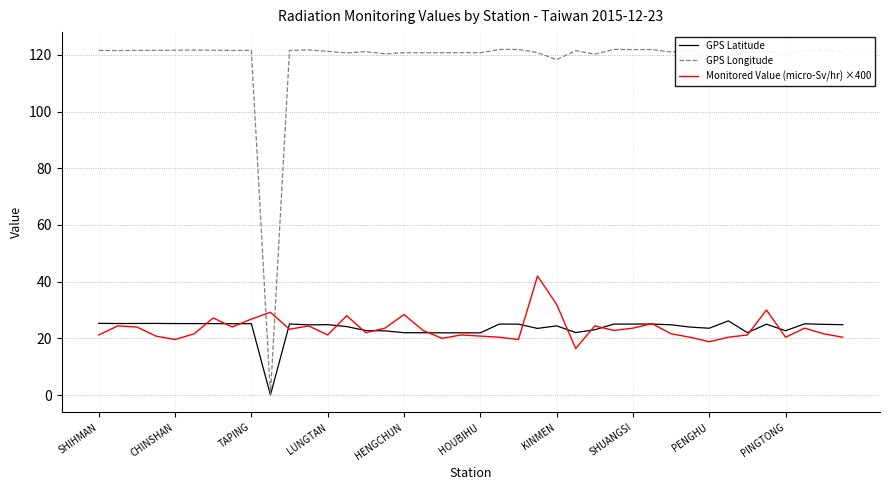

What is the maximum value for GPS Latitude?

26.2